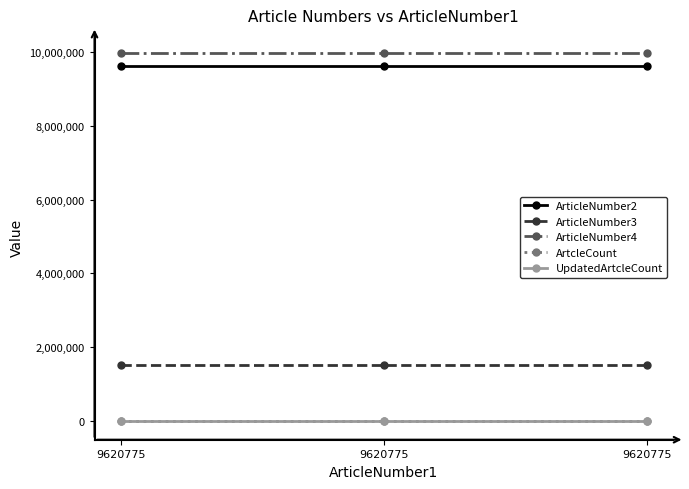

How many categories are shown in the chart?

3